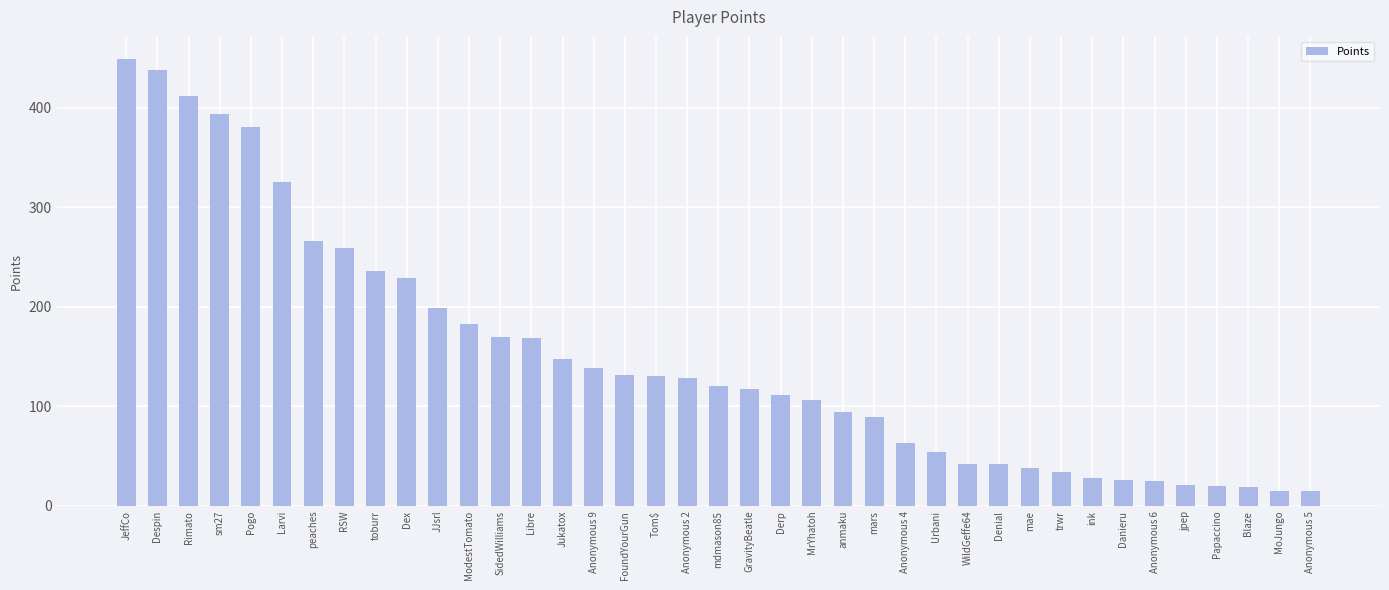

What is the difference between the second highest and second lowest values?

423